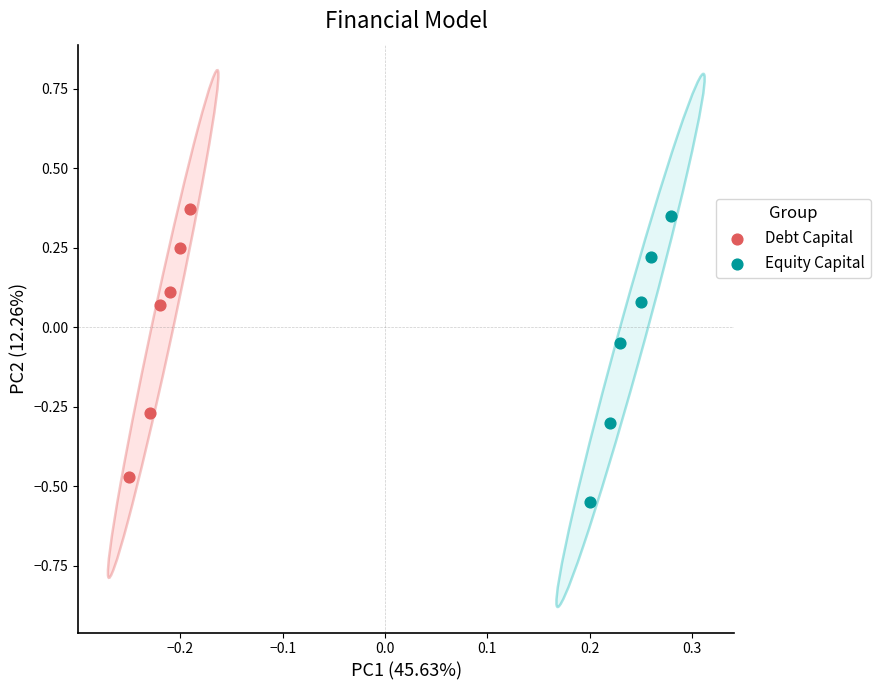

Which series has the largest Y range (max minus min)?

Equity Capital